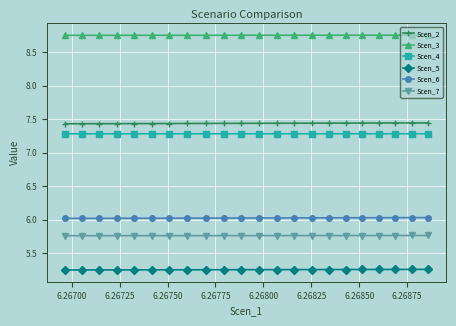

True or false: Scen_4 and Scen_5 intersect in this chart.

False